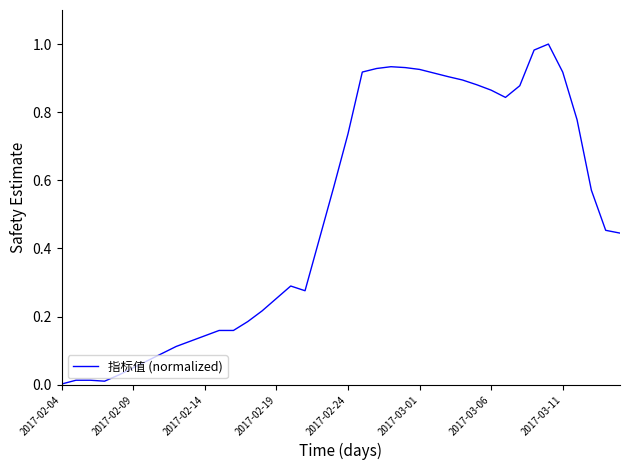

Does the chart have visible grid lines?

No